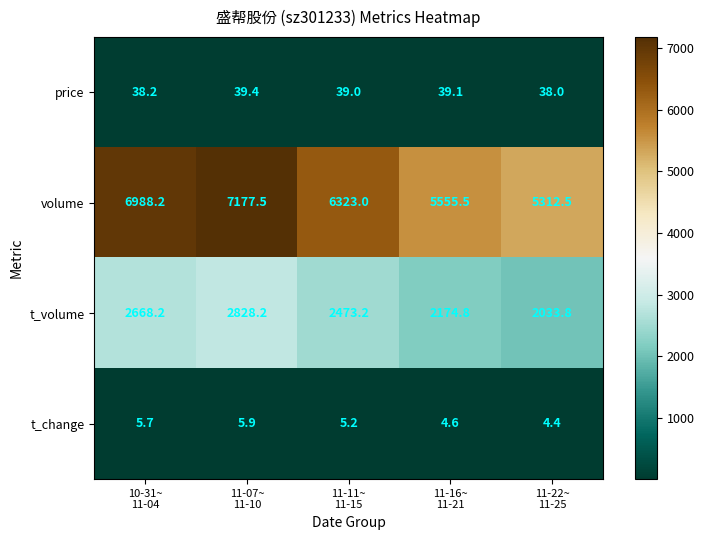

What is the maximum value shown in the chart?

7177.5